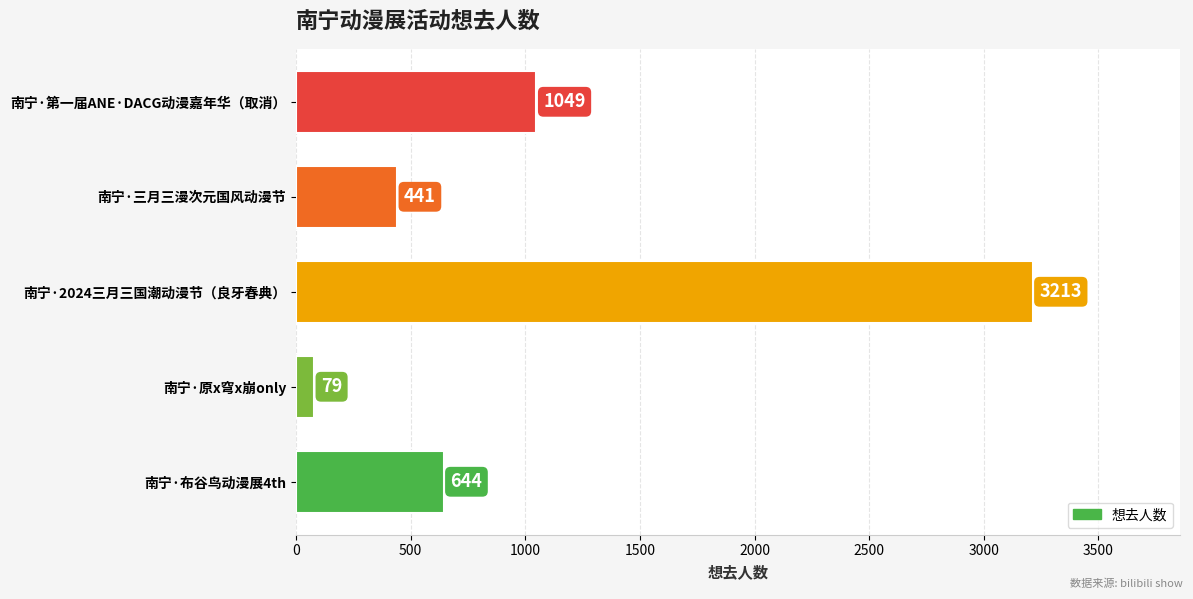

Rank the categories by value from lowest to highest.

南宁·原x穹x崩only, 南宁·三月三漫次元国风动漫节, 南宁·布谷鸟动漫展4th, 南宁·第一届ANE·DACG动漫嘉年华（取消）, 南宁·2024三月三国潮动漫节（良牙春典）